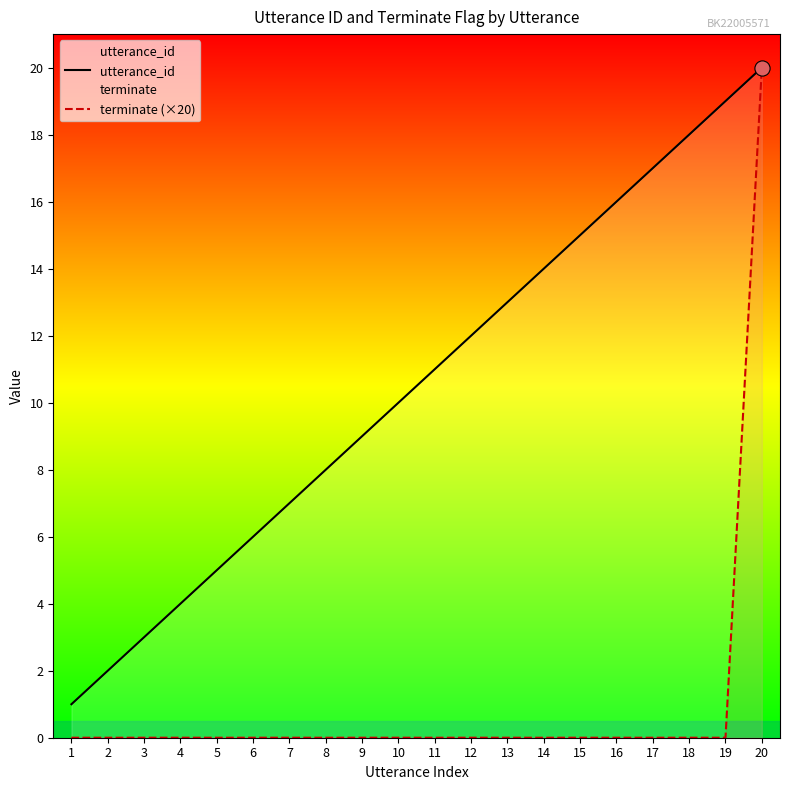

At how many categories does at least one series exceed 18?

2